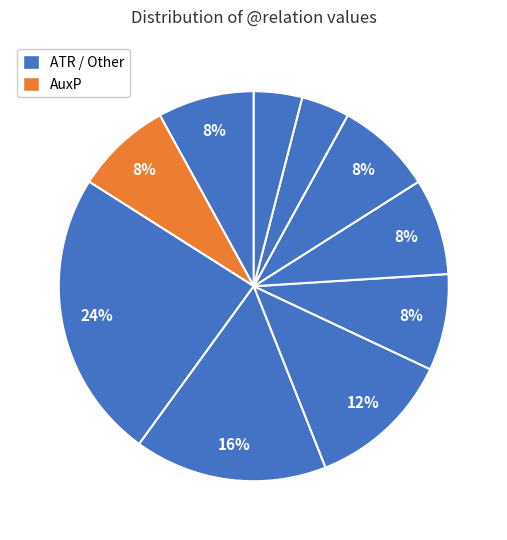

Count the number of slices in the pie.

10